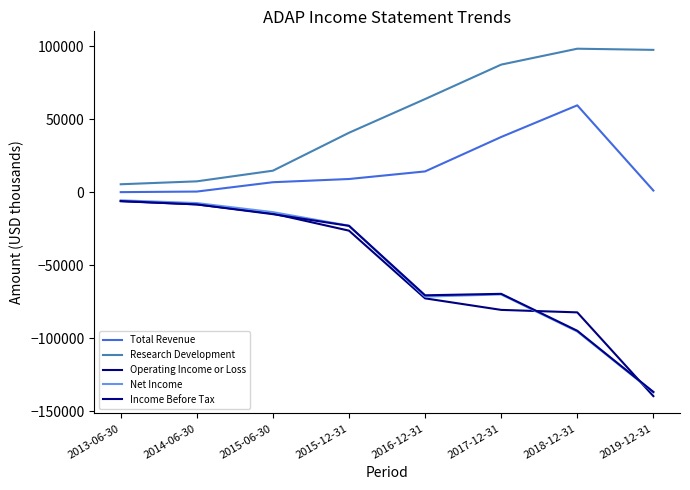

What is the difference between the maximum and minimum values in the Net Income series?

131600